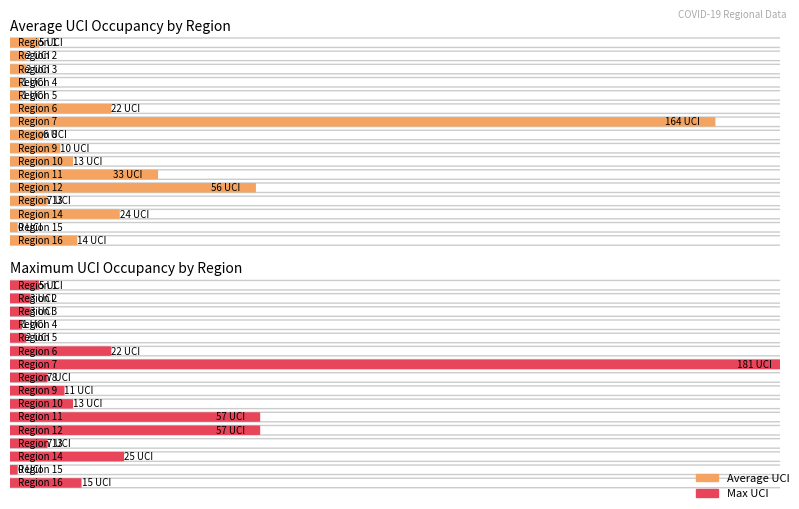

What is the average value of the Average UCI series?

22